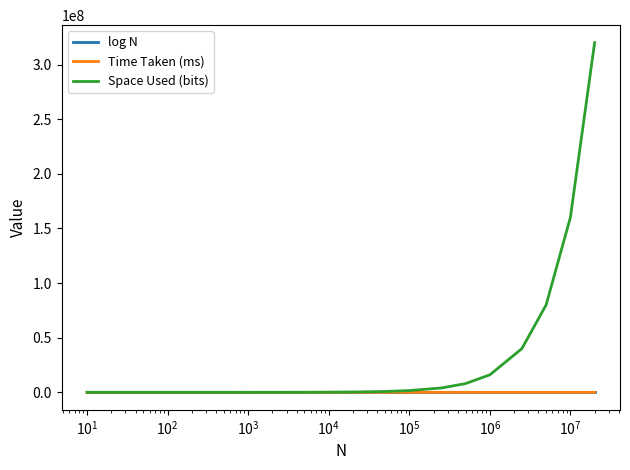

What is the greatest value displayed?

320000016.0